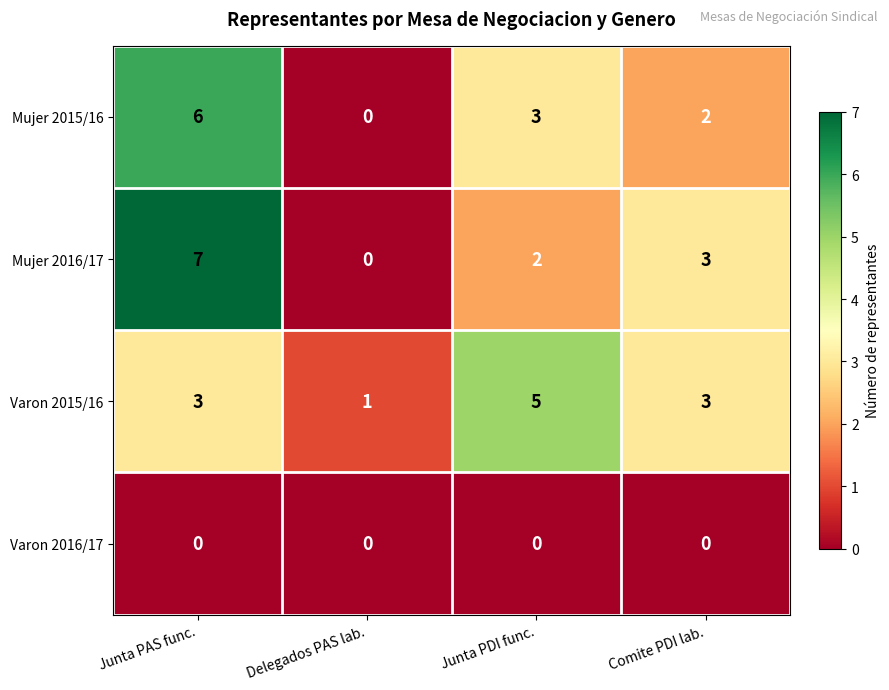

Which category has the lowest value in the Mujer 2016/17 series?

Delegados PAS lab.